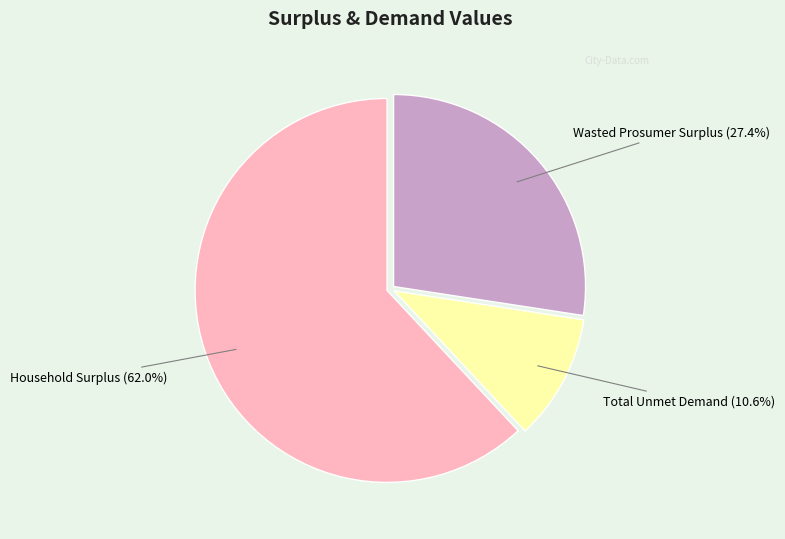

Which slice is the largest?

Household Surplus